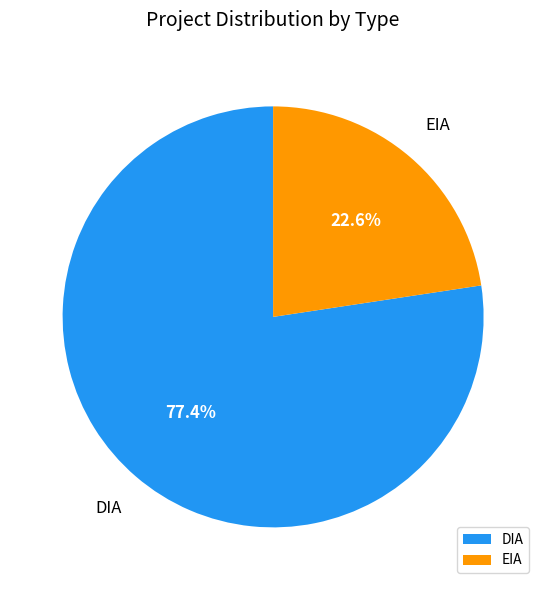

To the nearest percent, what is the average slice percentage?

50%